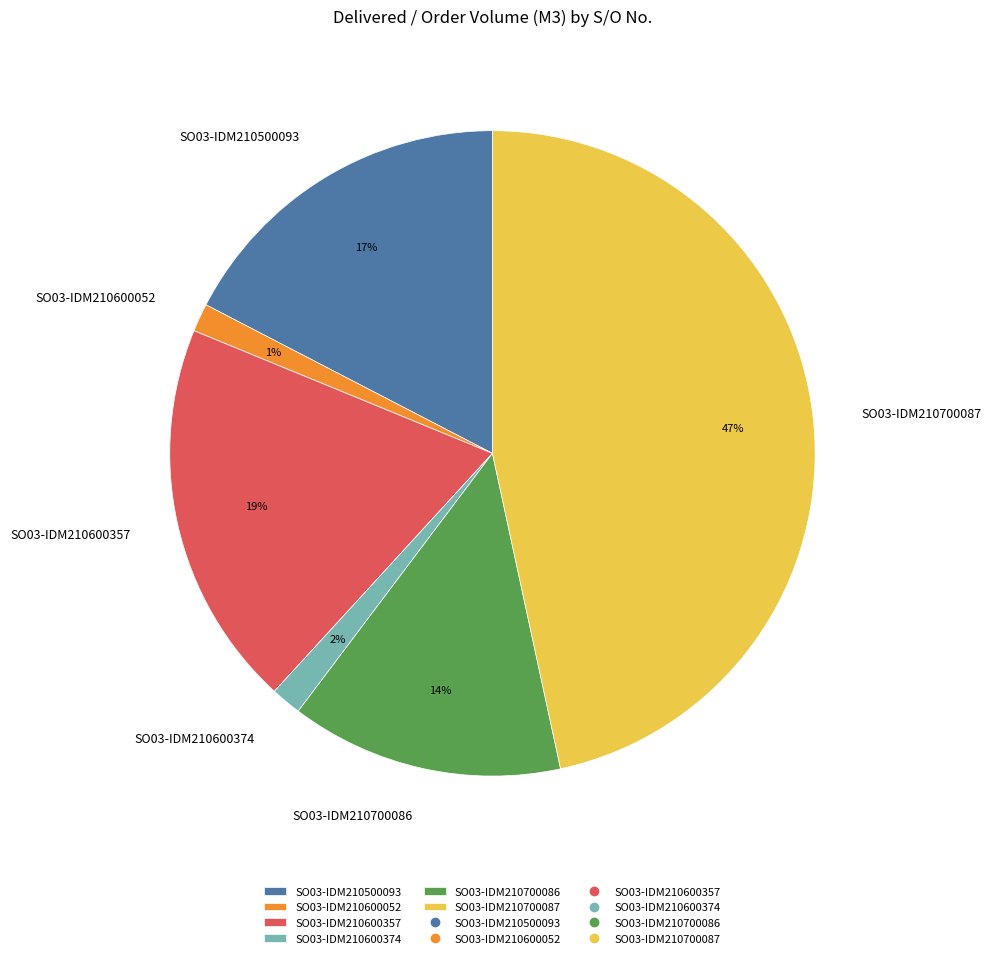

Which category has the biggest portion of the pie?

SO03-IDM210700087